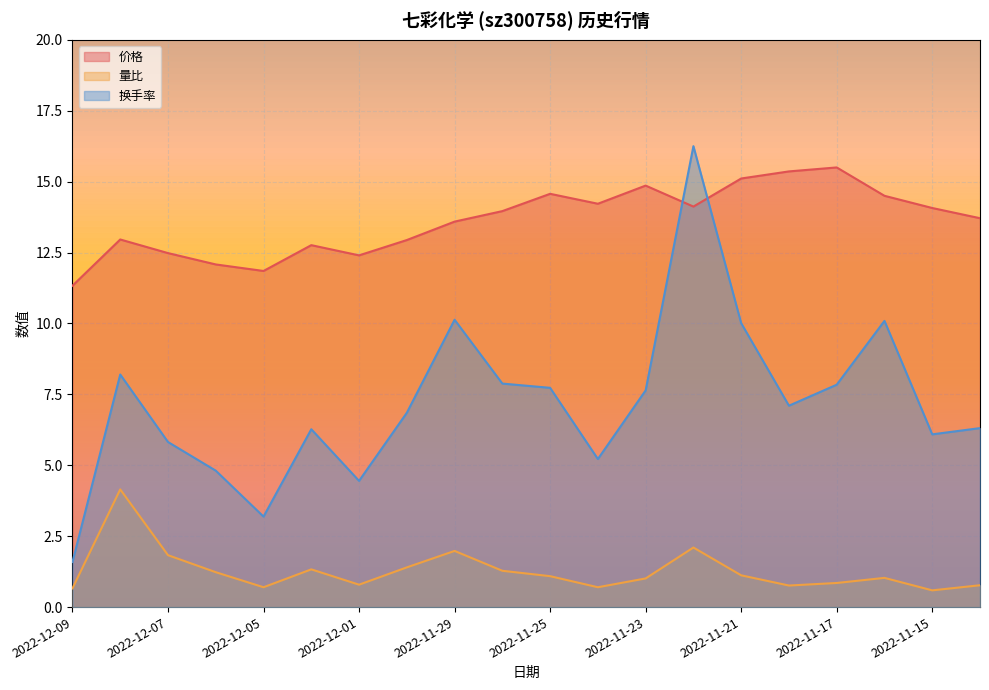

Which series has the widest spread of values?

换手率